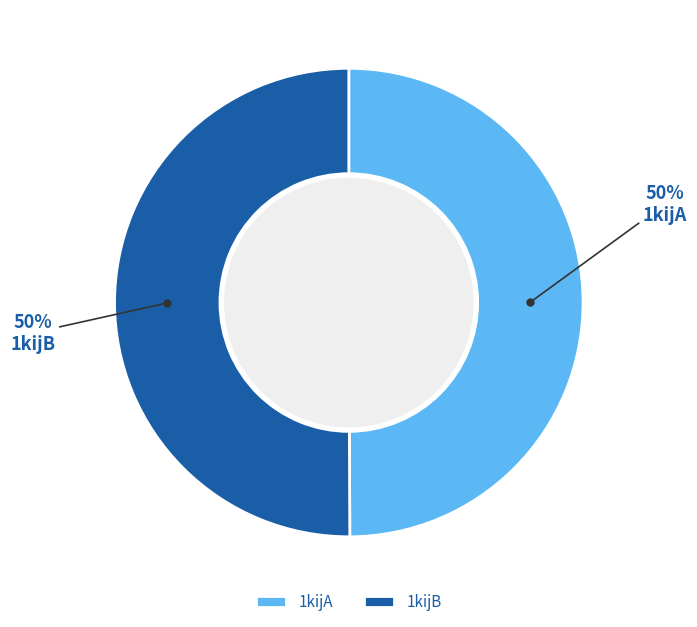

What is the ratio of the value at 1kijA to the value at 1kijB?

1.0